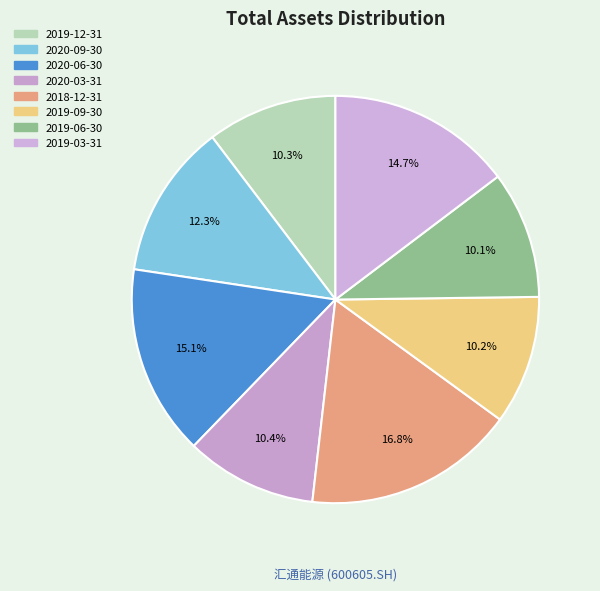

What is the largest slice in the pie chart?

2018-12-31